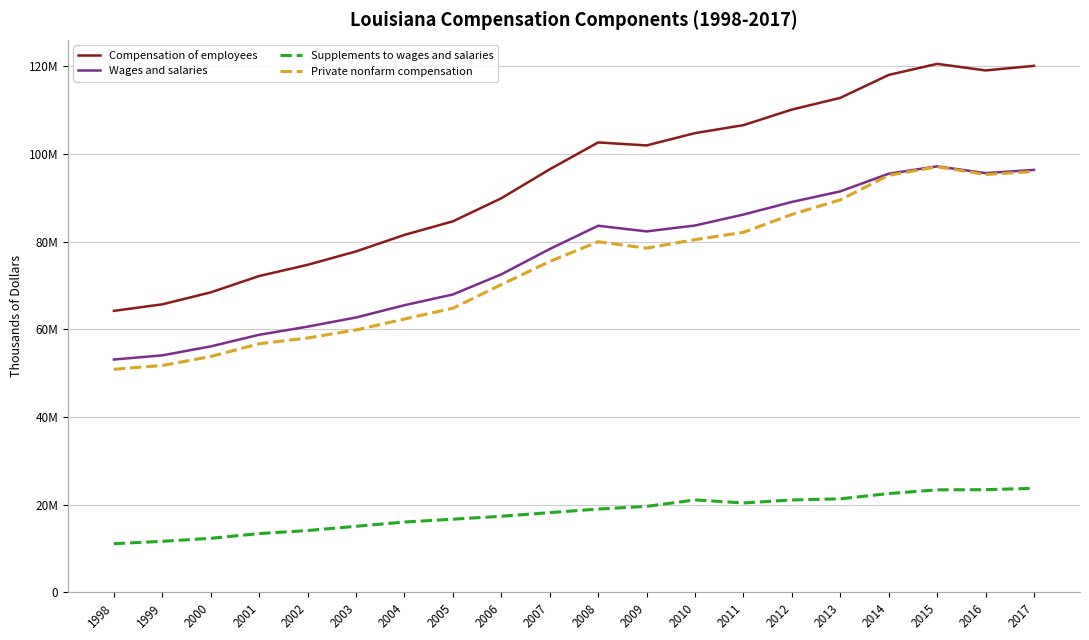

What is the sum of all Compensation of employees values?

1891940971